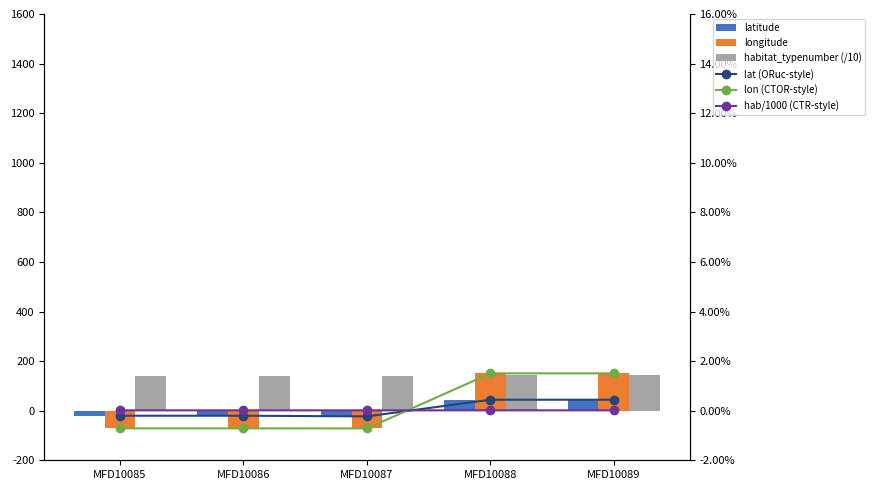

What value does the latitude series have at MFD10089?

44.2